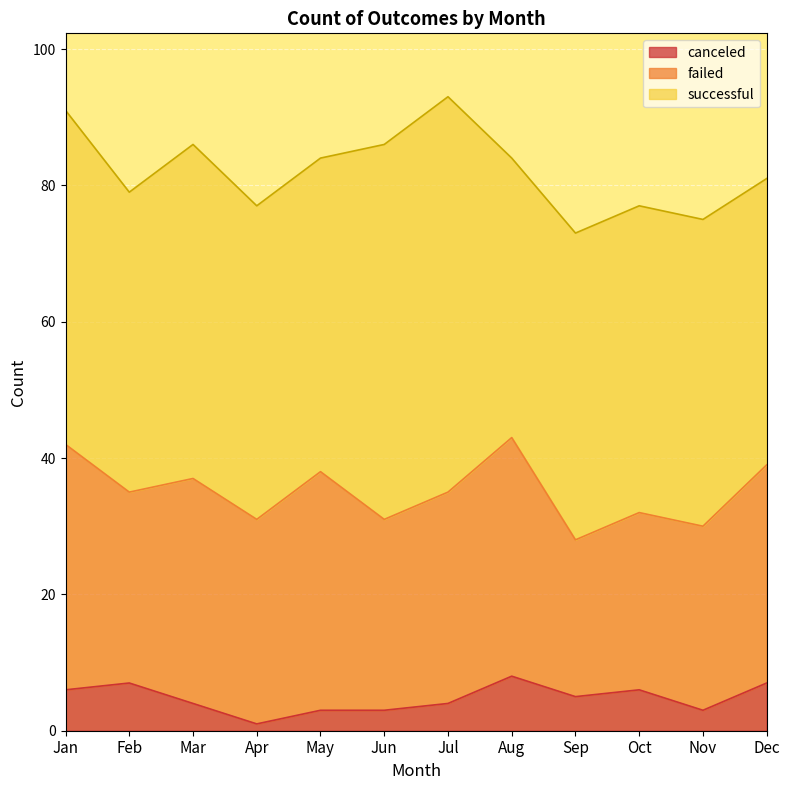

Between Jan and Nov, which series saw the biggest shift?

failed